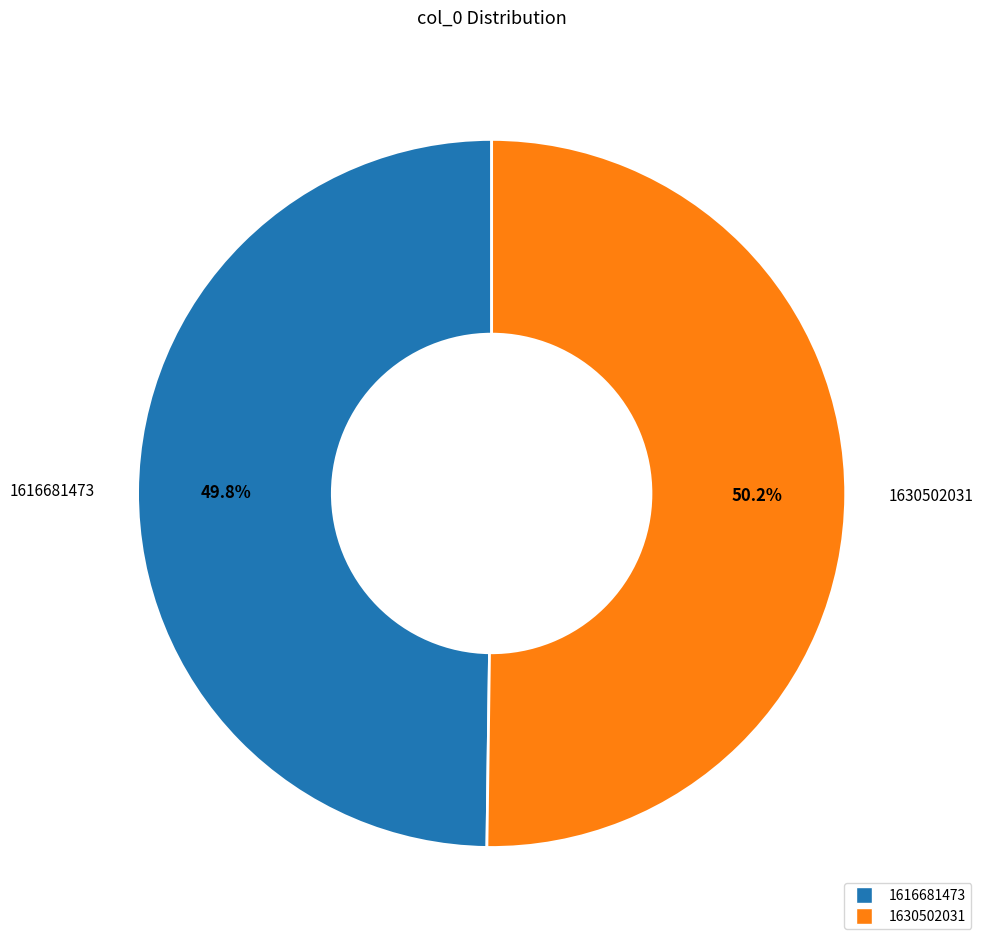

Is there any slice that represents more than half of the pie?

Yes